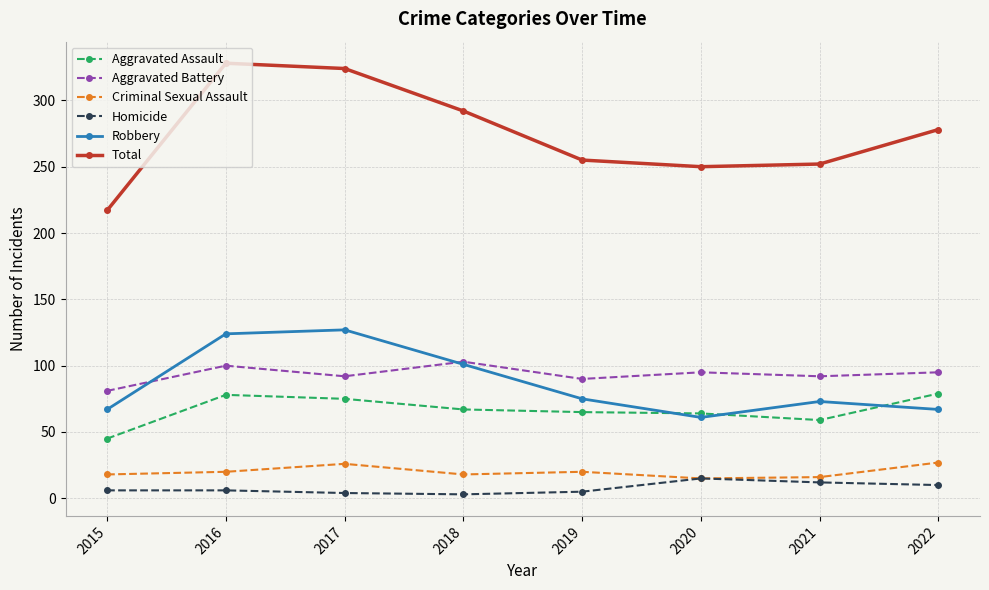

What is the maximum value for Homicide?

15